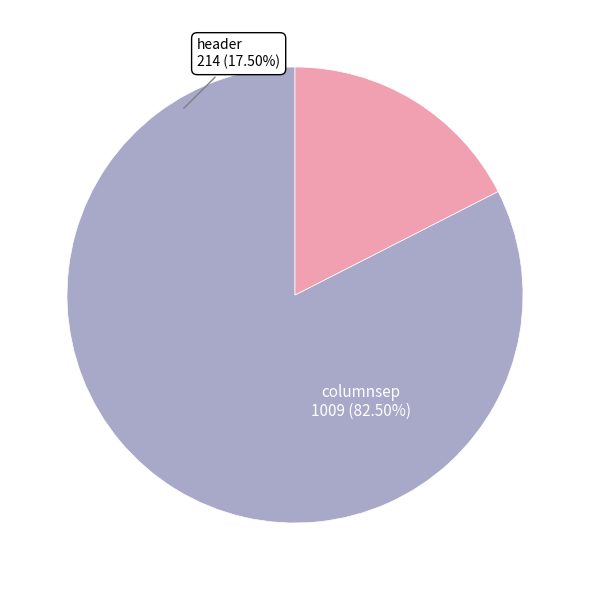

What is the majority slice?

columnsep